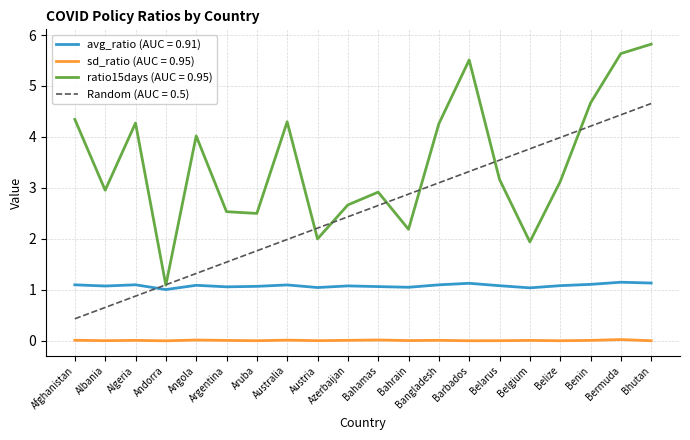

Is the value of ratio15days (AUC = 0.95) at Benin greater than the value of Random (AUC = 0.5) at Bermuda?

Yes